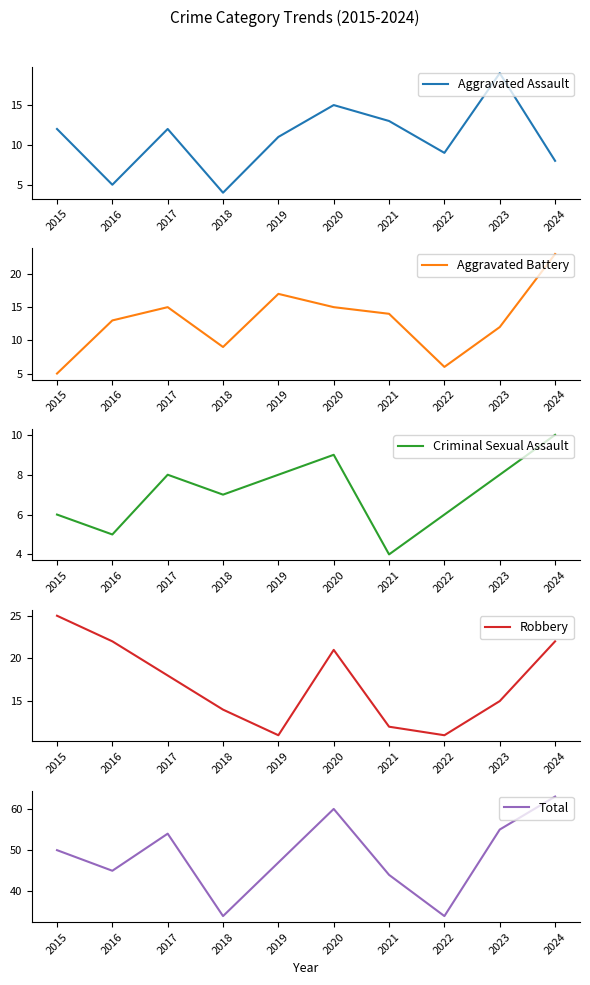

List the labels in order of Aggravated Battery value, largest first.

2024, 2019, 2017, 2020, 2021, 2016, 2023, 2018, 2022, 2015